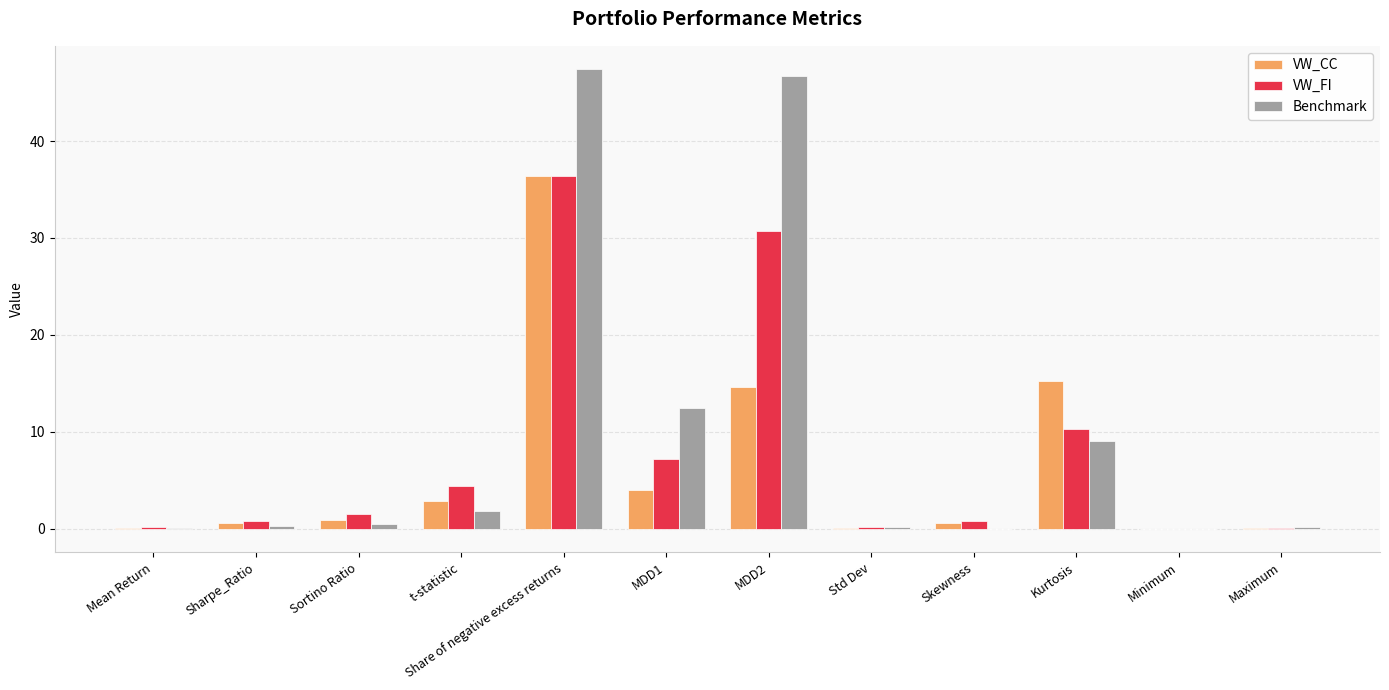

Is the value of VW_FI at MDD1 greater than the value of Benchmark at Maximum?

Yes